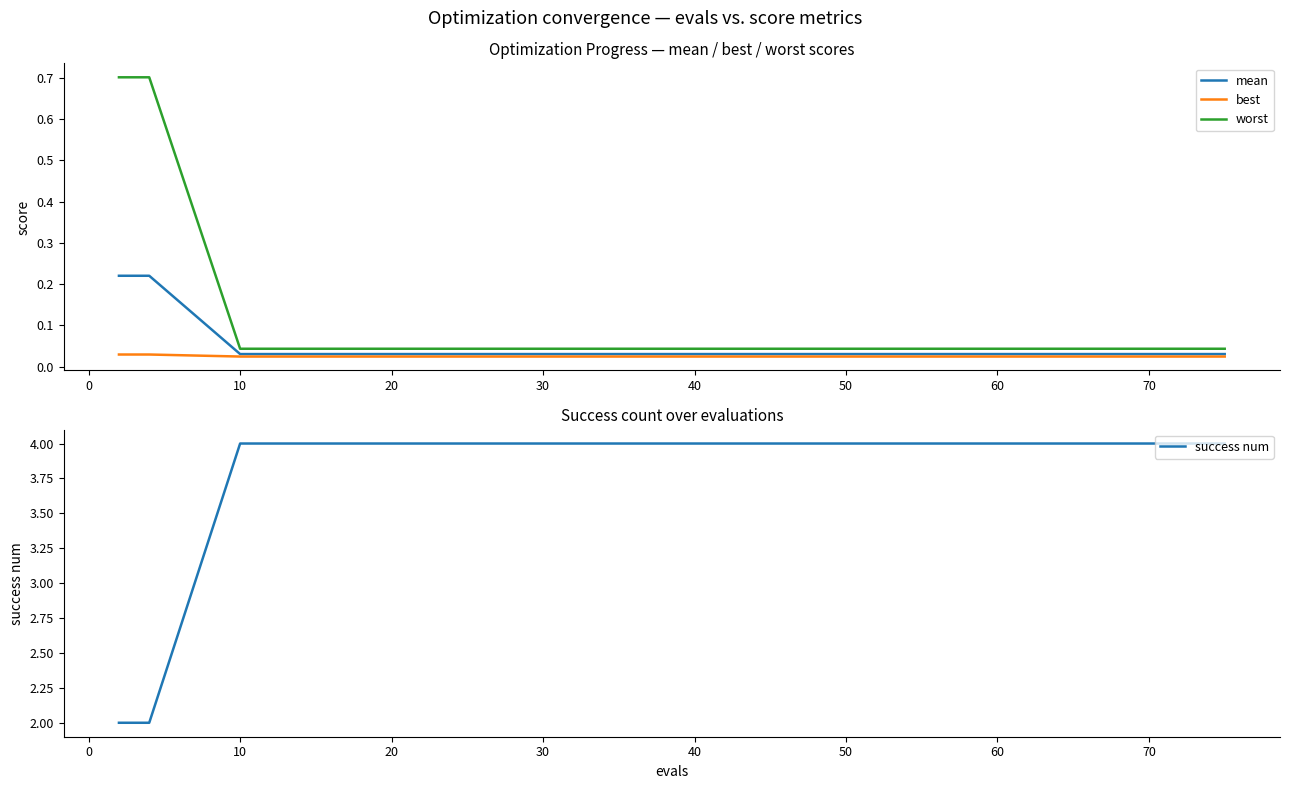

How many lines are shown in the chart?

4